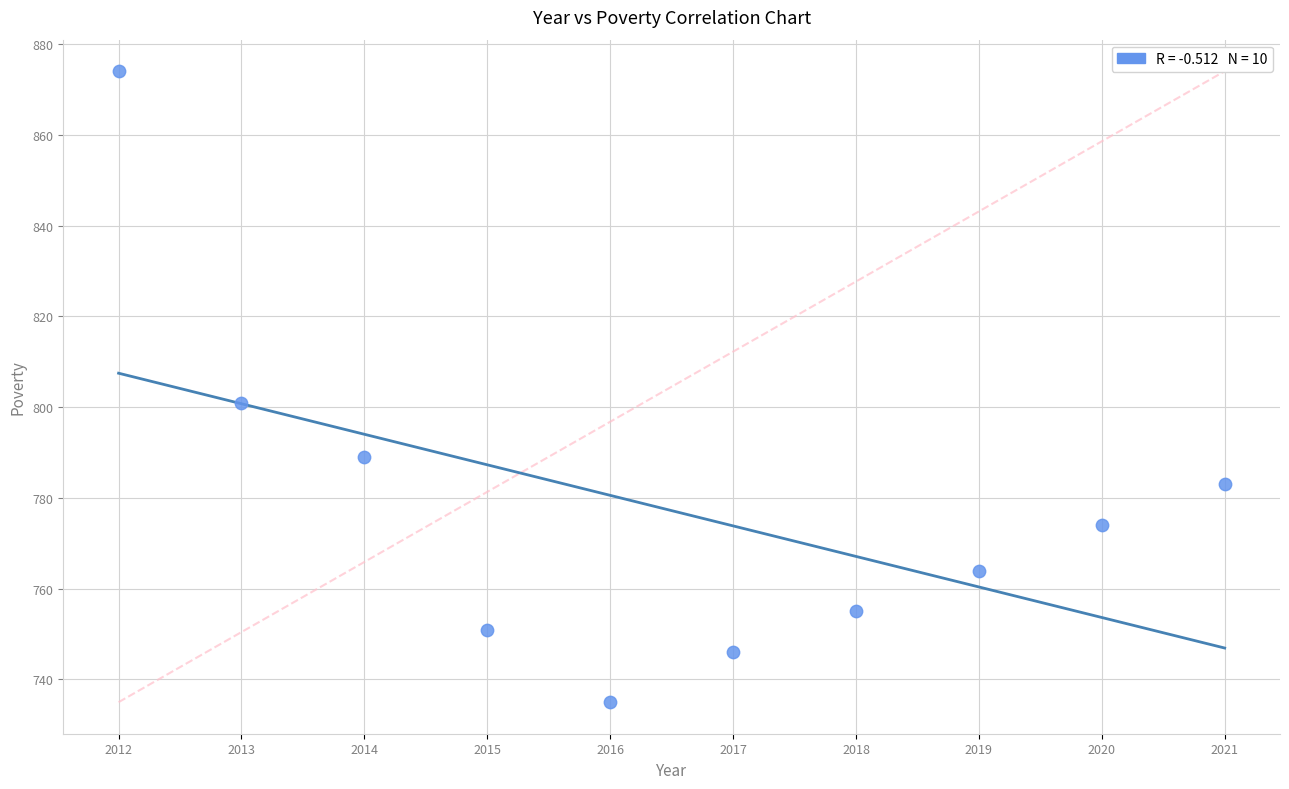

What Y value in the scatter plot is closest to 804?

801